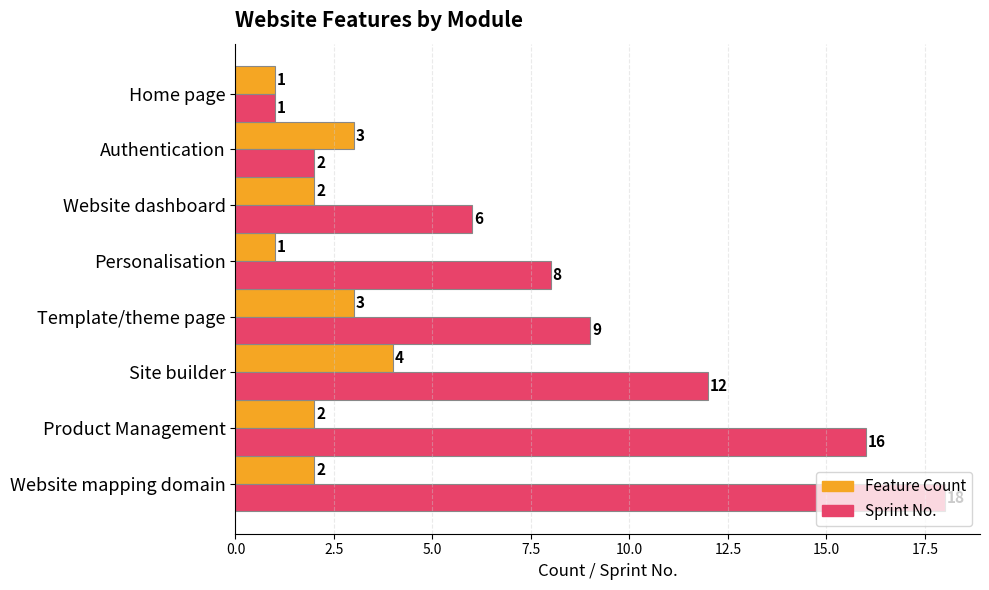

List the series in order of their peak value, lowest first.

Feature Count, Sprint No.